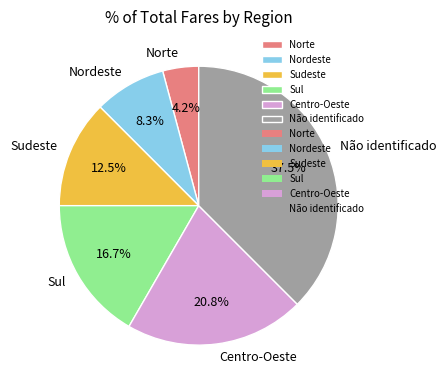

What portion of the pie excludes Não identificado?

62.5%